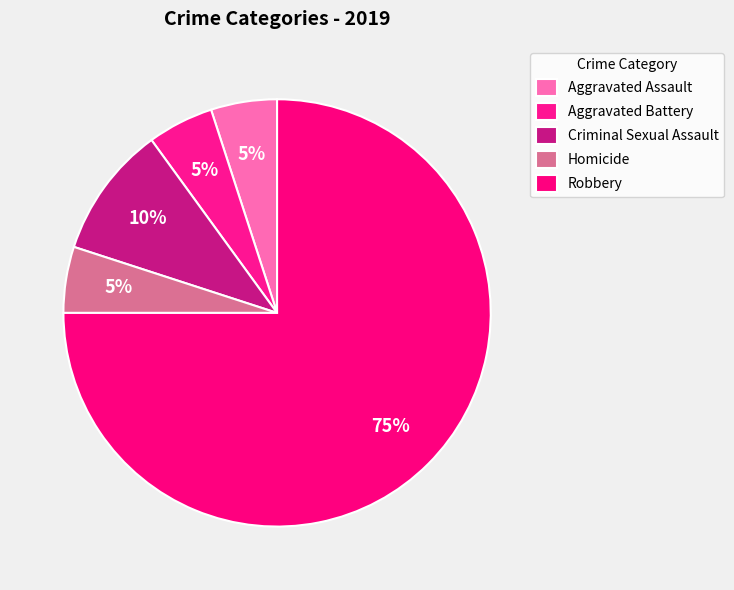

Rank the categories by value from lowest to highest.

Aggravated Assault, Aggravated Battery, Homicide, Criminal Sexual Assault, Robbery